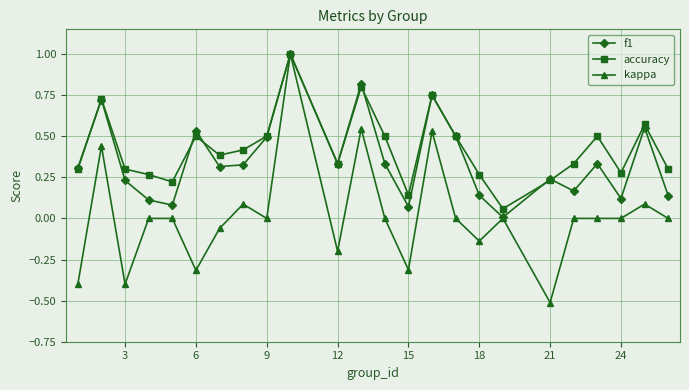

Which series has the widest spread of values?

kappa